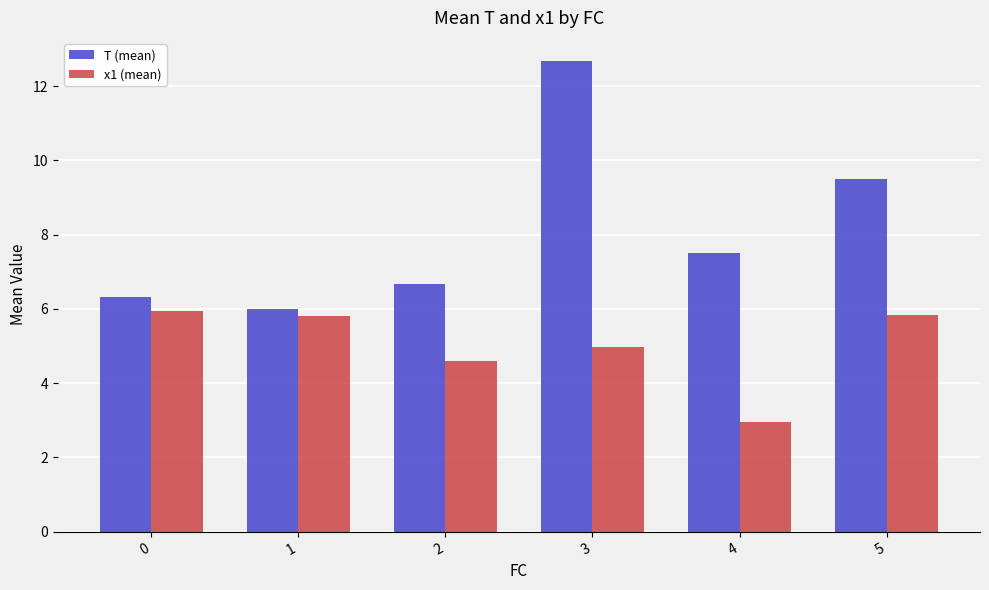

What is the maximum value for T (mean)?

12.7